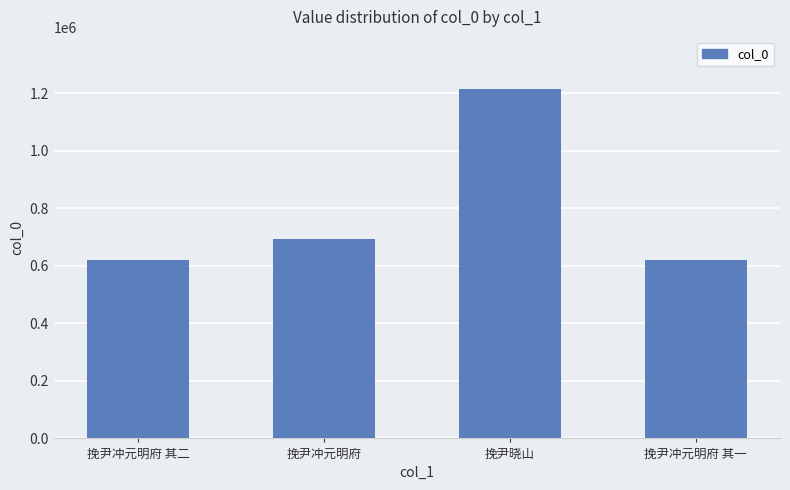

The chart shows a value of 1214024 at 挽尹晓山. True or false?

True